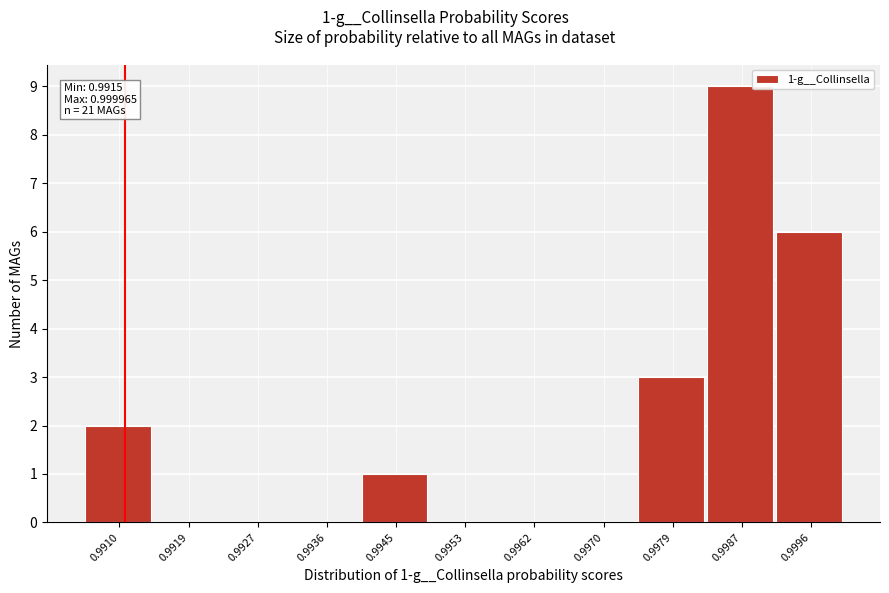

Reading left to right, extract all data points from this chart.

0.9910=2	0.9919=0	0.9927=0	0.9936=0	0.9945=1	0.9953=0	0.9962=0	0.9970=0	0.9979=3	0.9987=9	0.9996=6